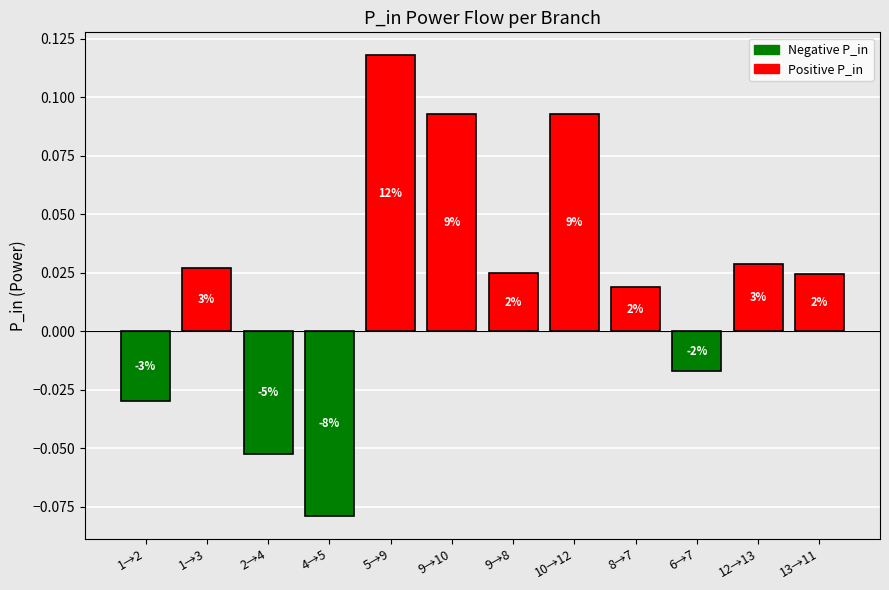

What is the label of the 8th bar from the left?

10→12